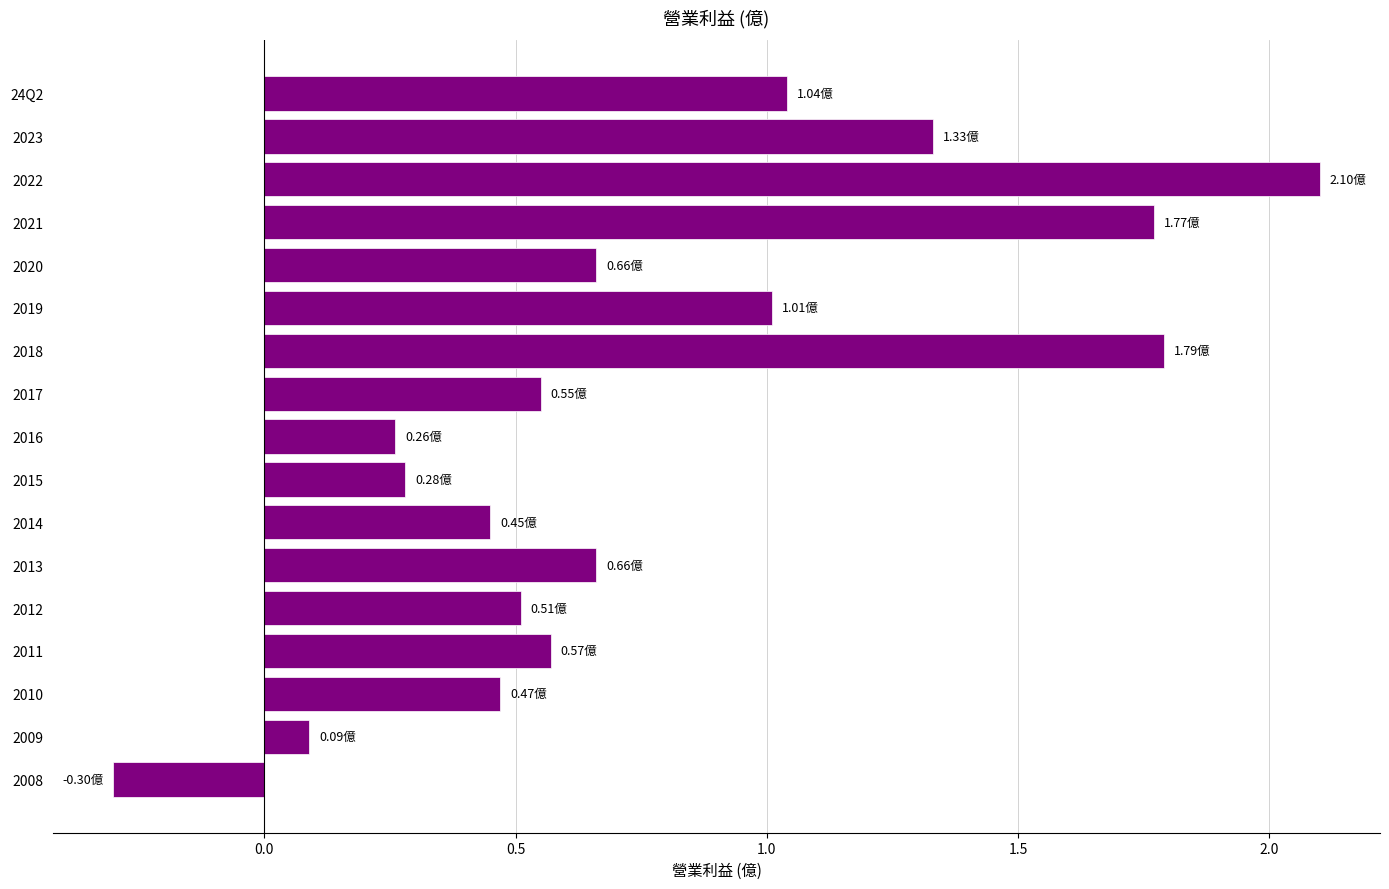

Which has a higher value, 2013 or 2017?

2013